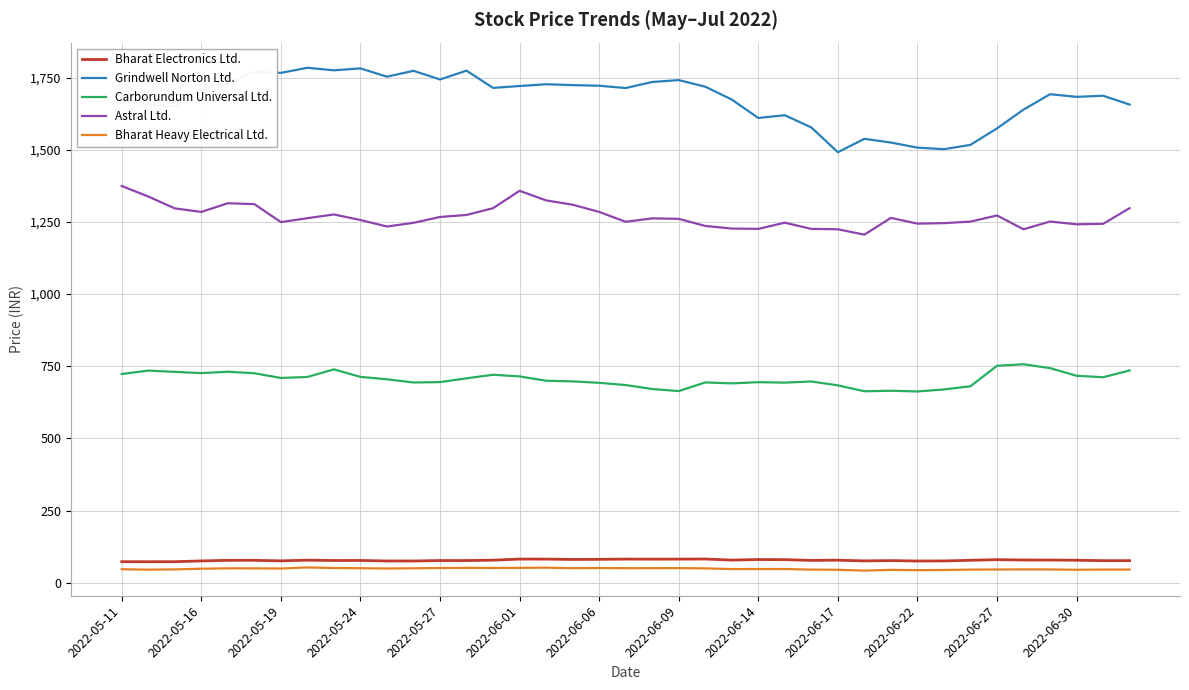

Which series has the largest total across all categories?

Grindwell Norton Ltd.